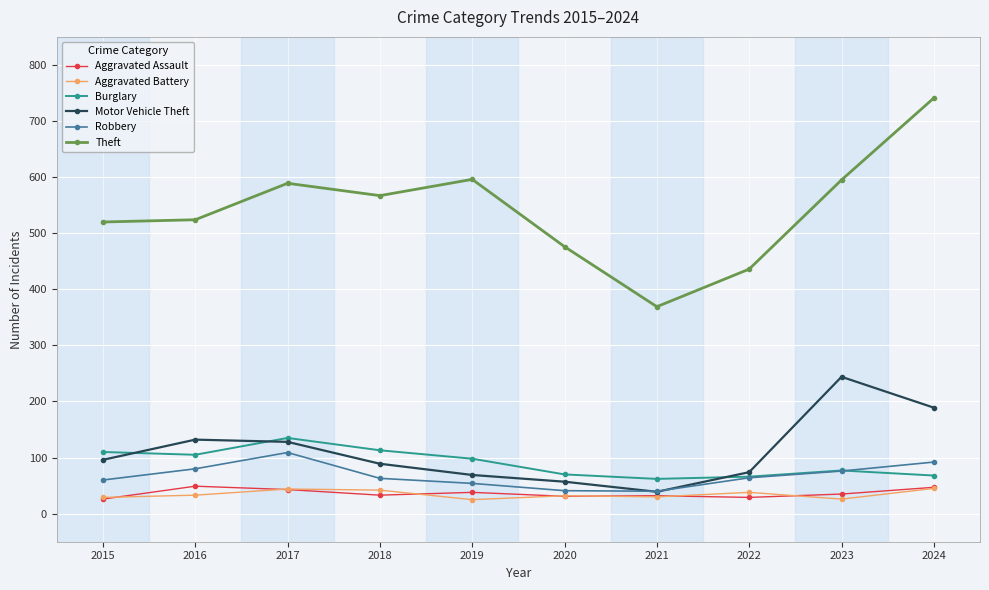

What is the difference between the maximum and second lowest values in the Burglary series?

69